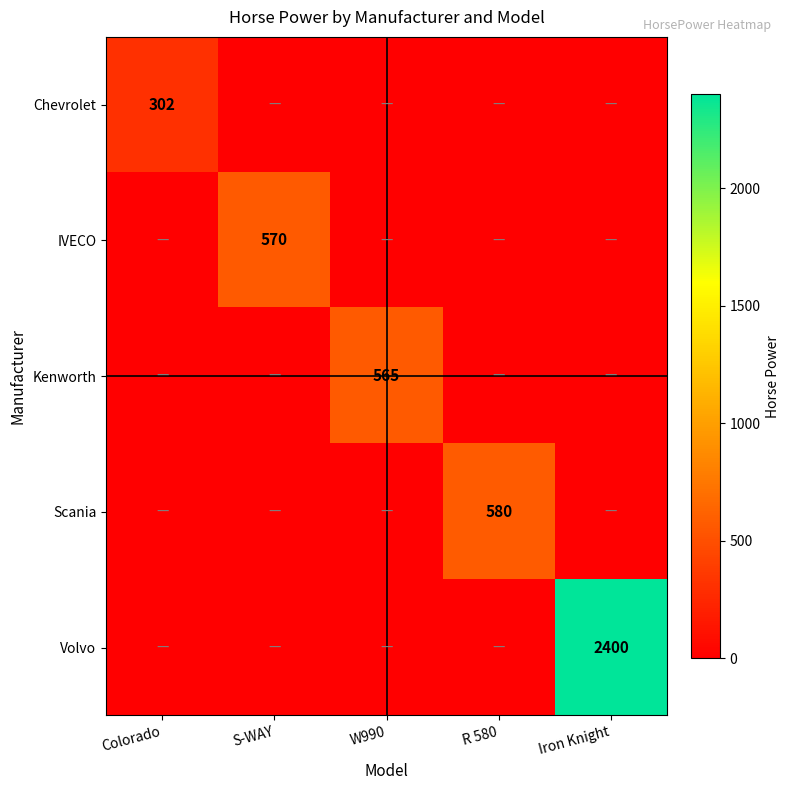

What is the spread (max minus min) of values at R 580?

580